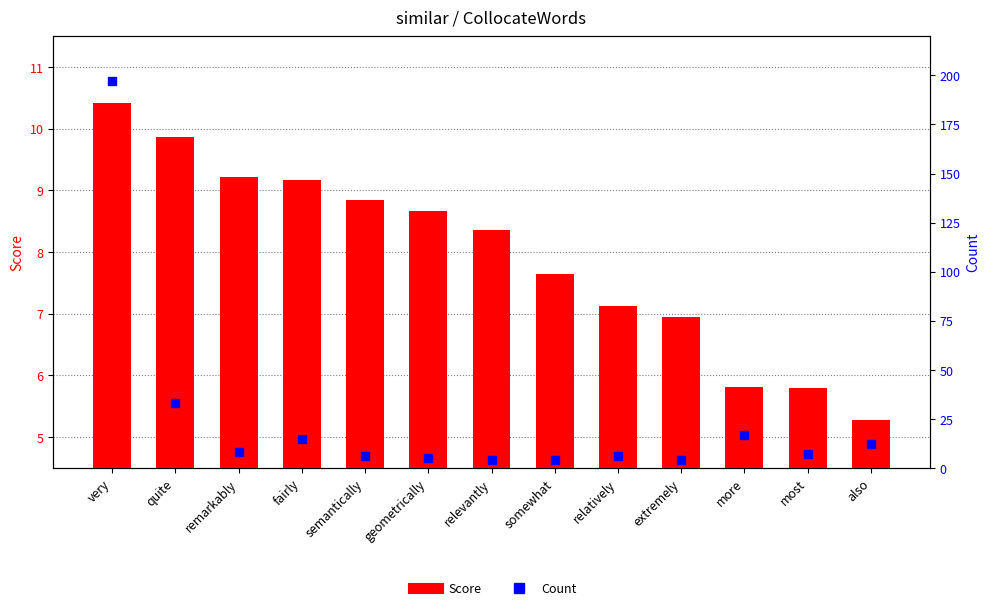

At how many categories does at least one series exceed 14?

4